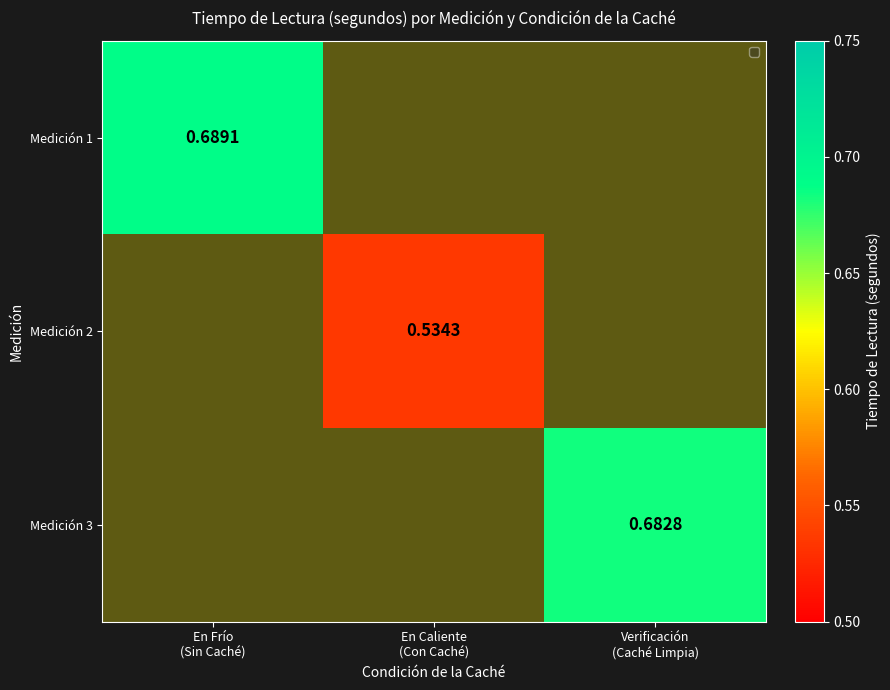

How many values in Medición 2 are above zero?

1